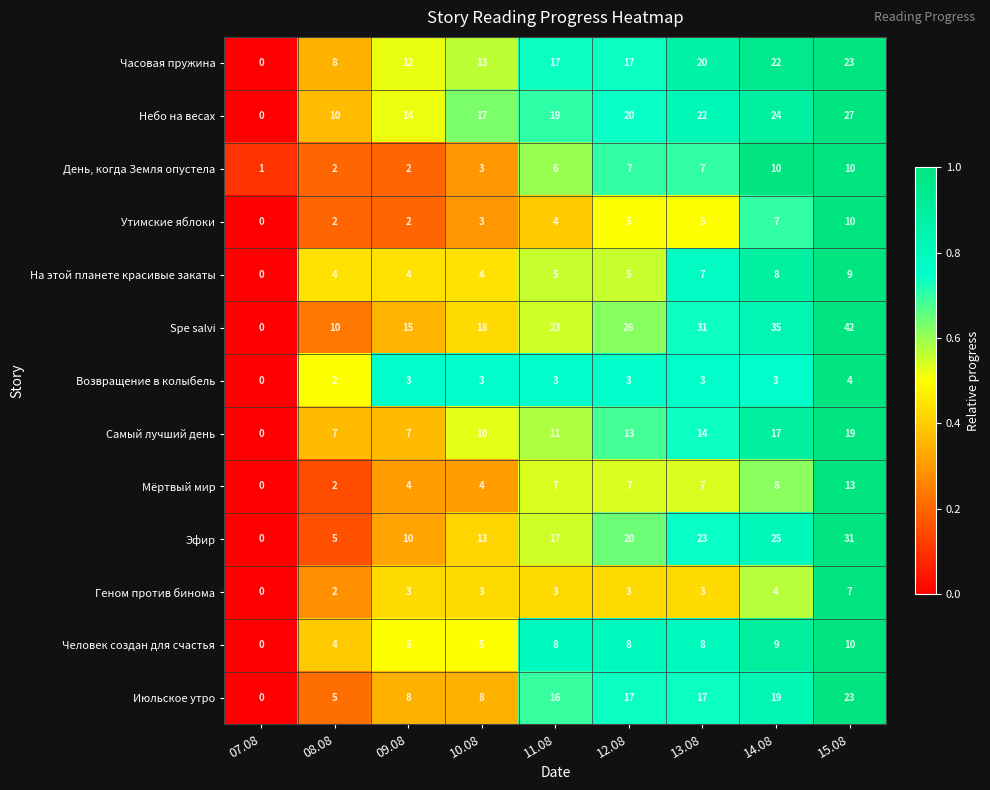

At which category does the chart reach its minimum across all series?

07.08